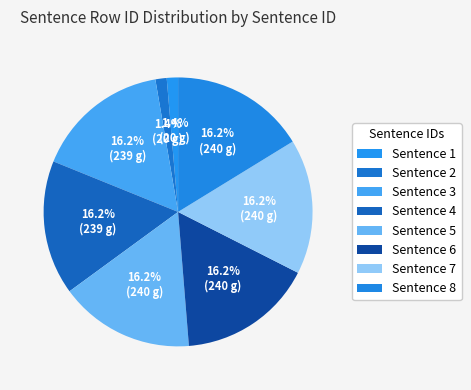

Is there a majority slice in this chart?

No